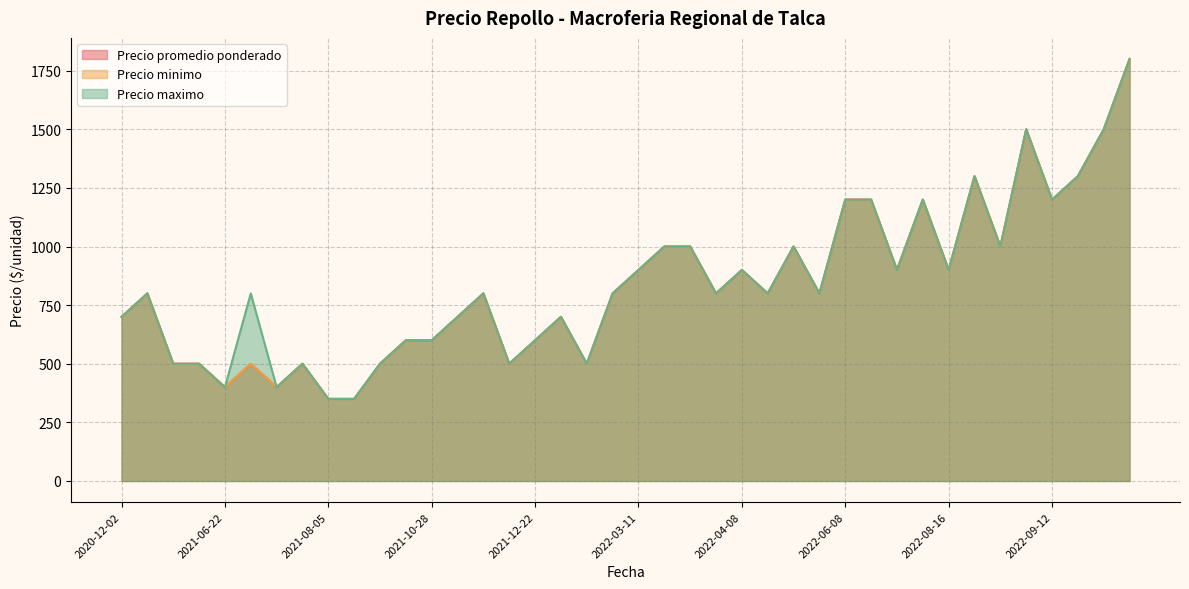

Is the value of Precio maximo at 2021-11-25 greater than the value of Precio minimo at 2021-05-25?

Yes